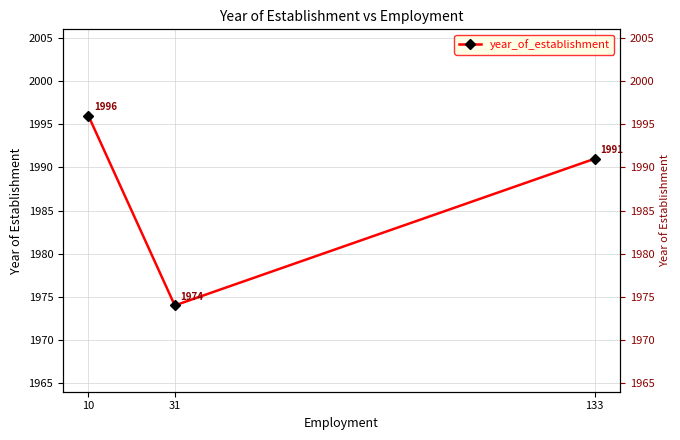

What is the minimum value shown in the chart?

1974